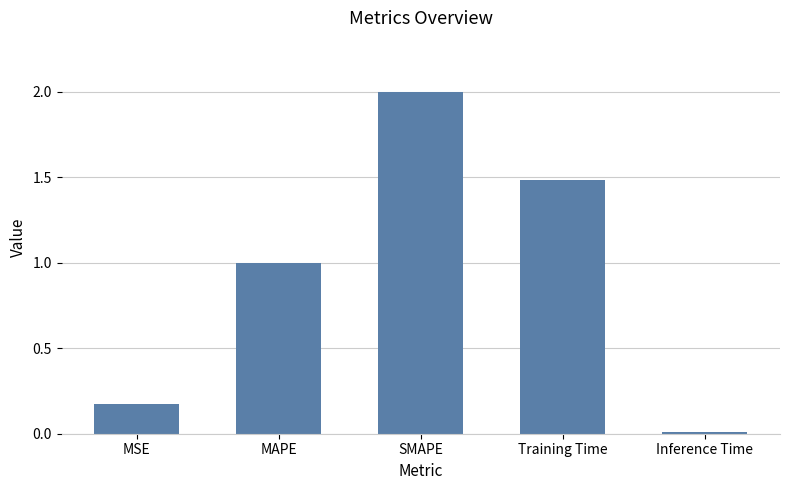

Which label corresponds to the smallest value in the chart?

Inference Time